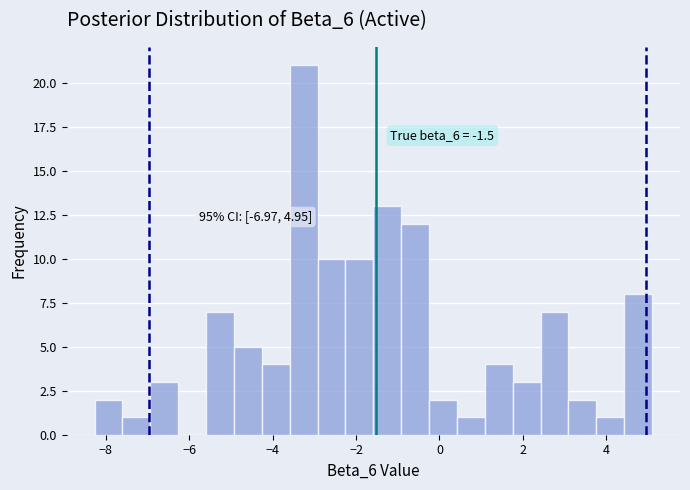

Read against the x-axis, roughly where is the centre of the tallest bar?

-3.2